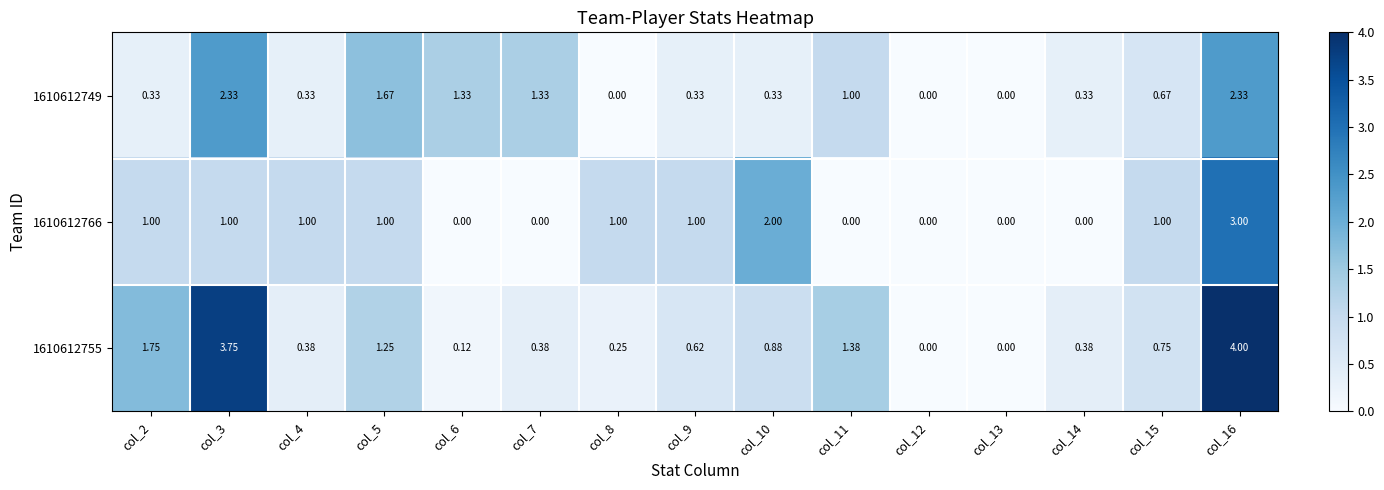

Which series has the widest spread of values?

1610612755